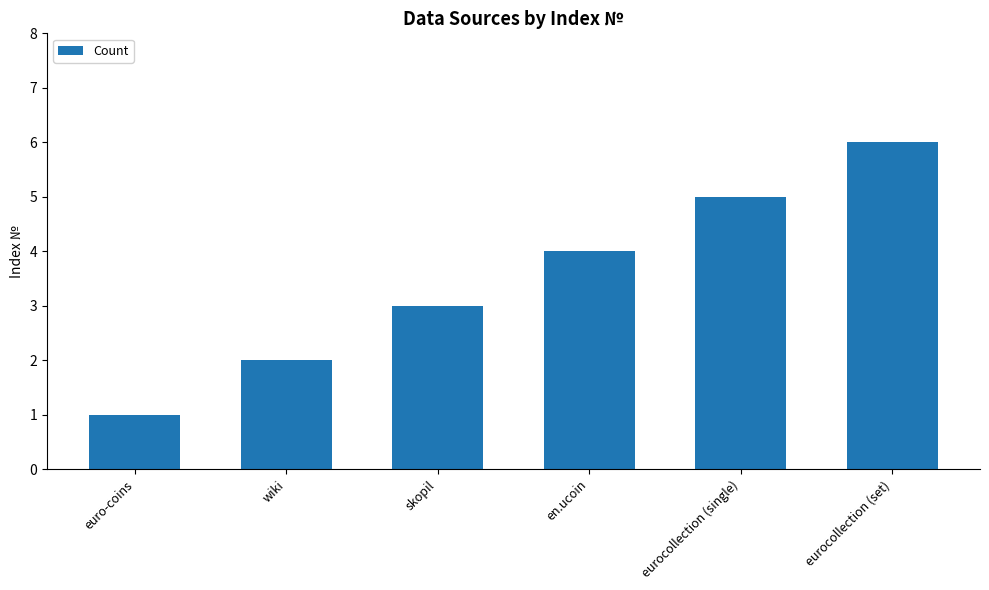

What value does the data have at eurocollection (set)?

6